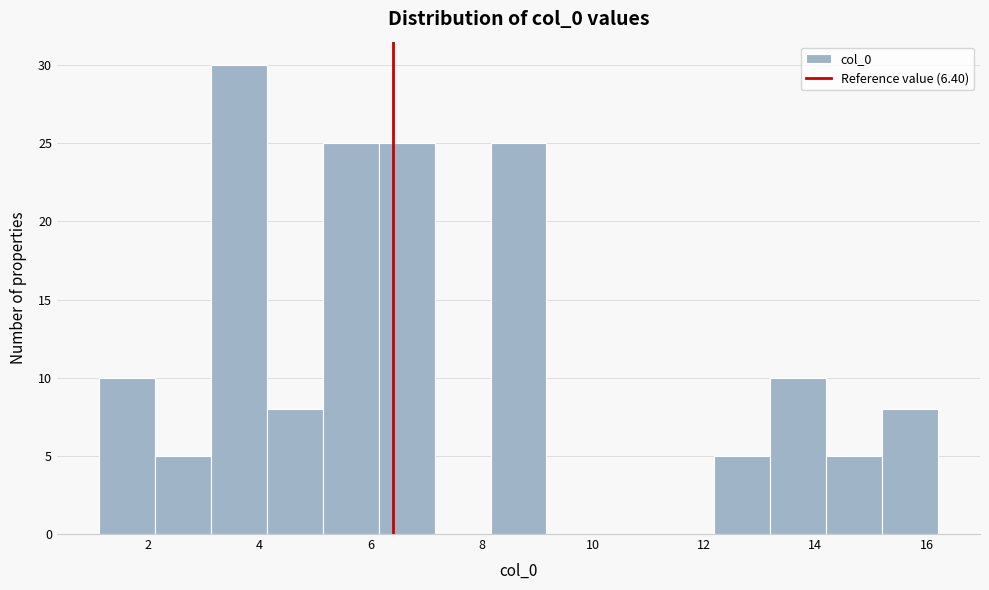

How tall is the bar that spans 14.2 to 15.2 on the x-axis? Neither the bar edges nor the heights are printed on the chart, so give them approximately, as read against the axes.

5